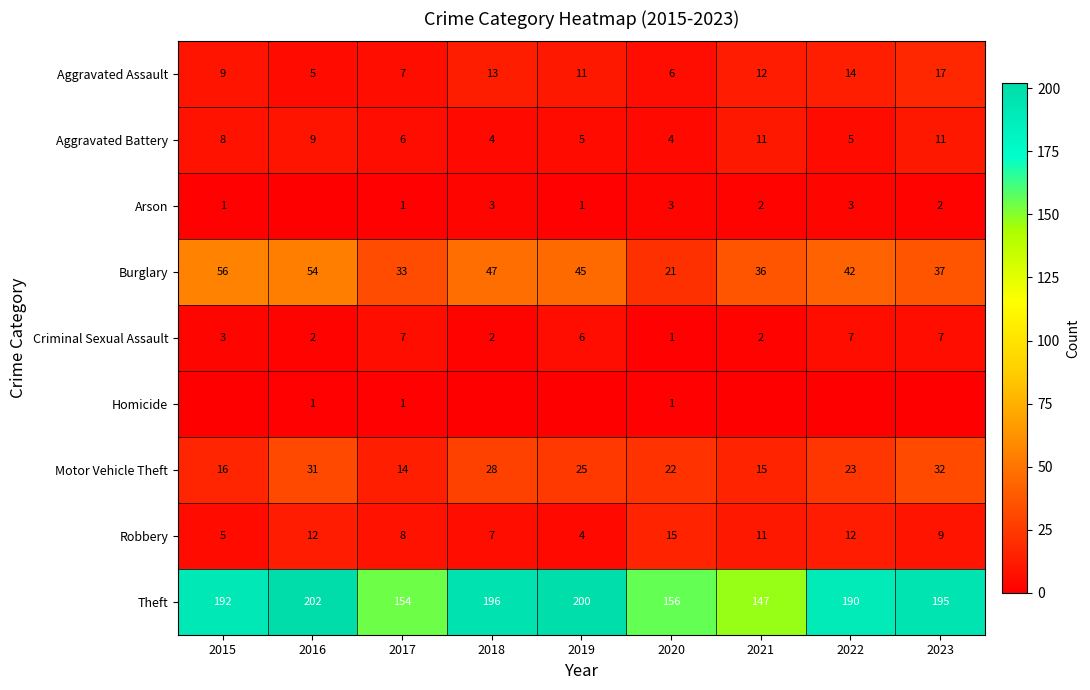

What is the total value across all series at 2017?

231